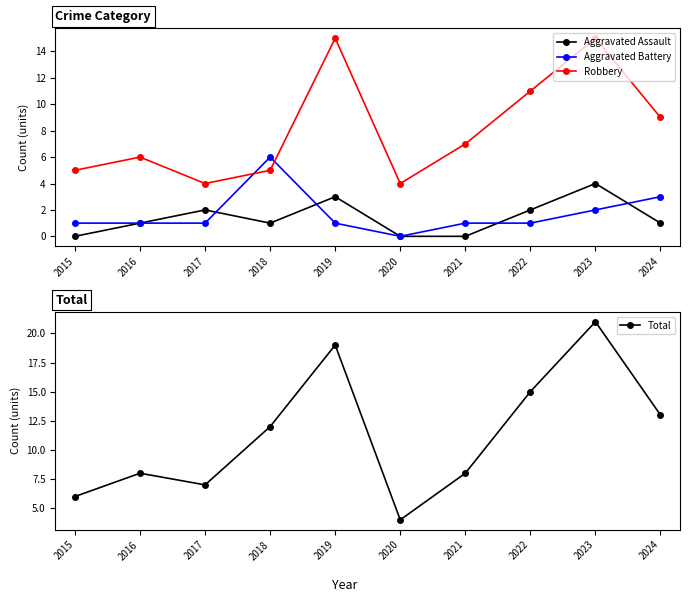

True or false: Aggravated Assault has a value of 4 at 2023.

True